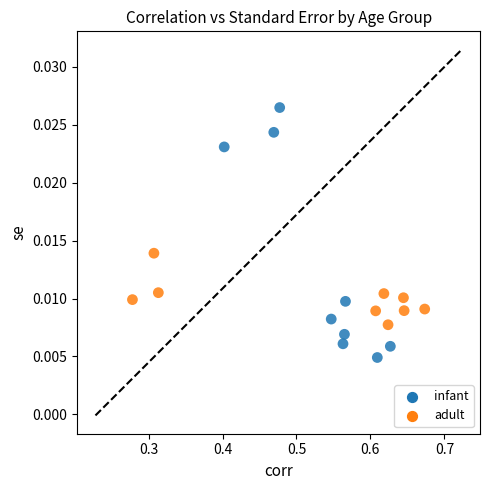

What are all the series names shown in the legend?

infant, adult